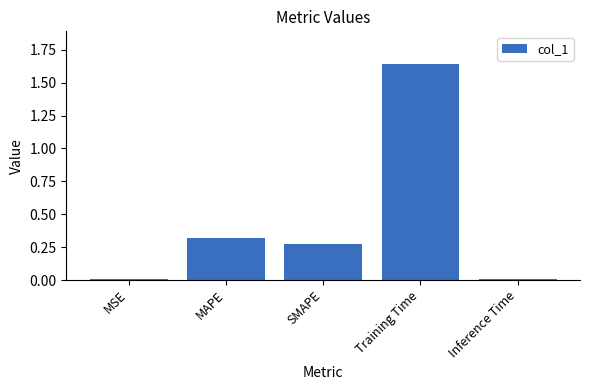

How many data points does each series have?

5